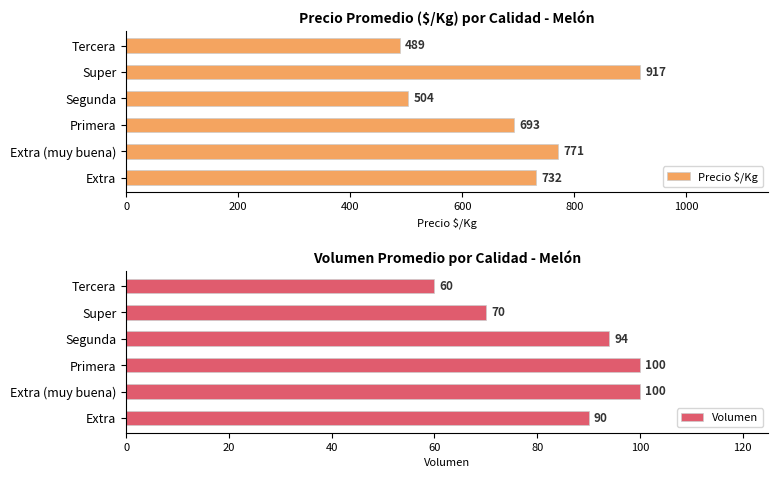

What is the difference between the maximum and second lowest values in the Volumen series?

30